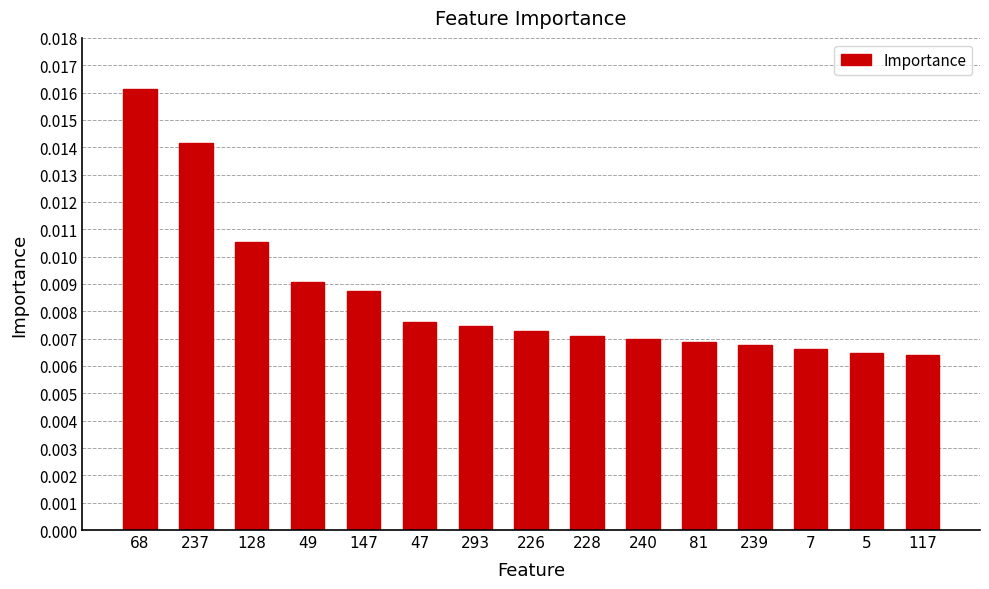

What is the sum of all values?

0.1